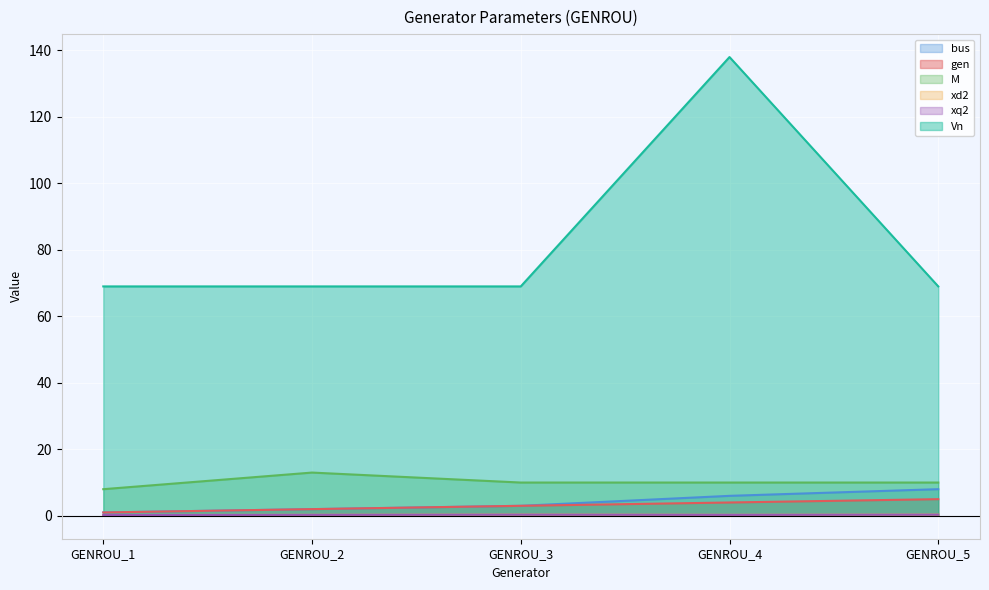

What is the average value of the gen series?

3.0